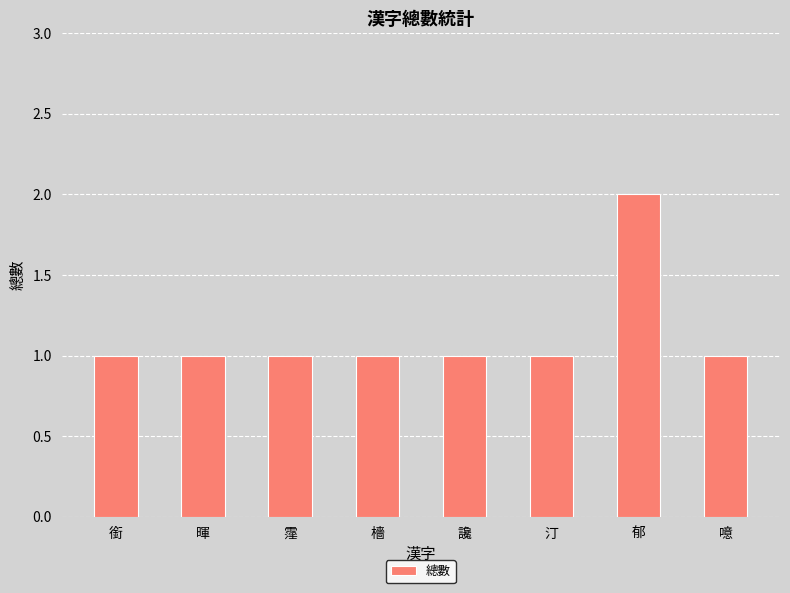

What is the ratio of the value at 郁 to the value at 銜?

2.0